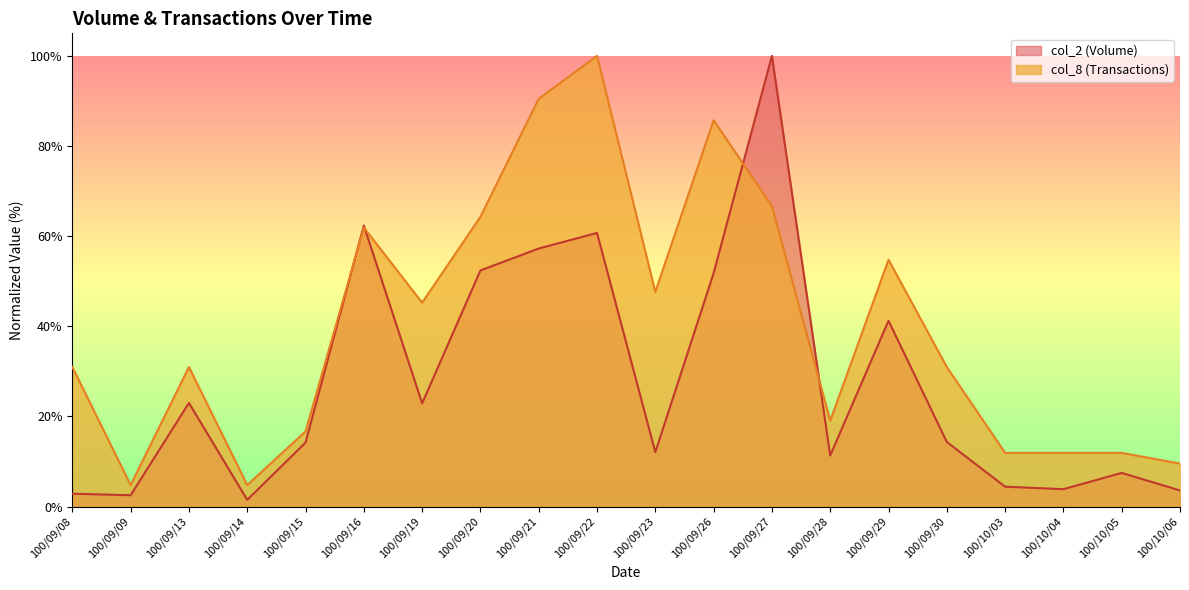

Read the col_8 value at 100/09/28.

19.0